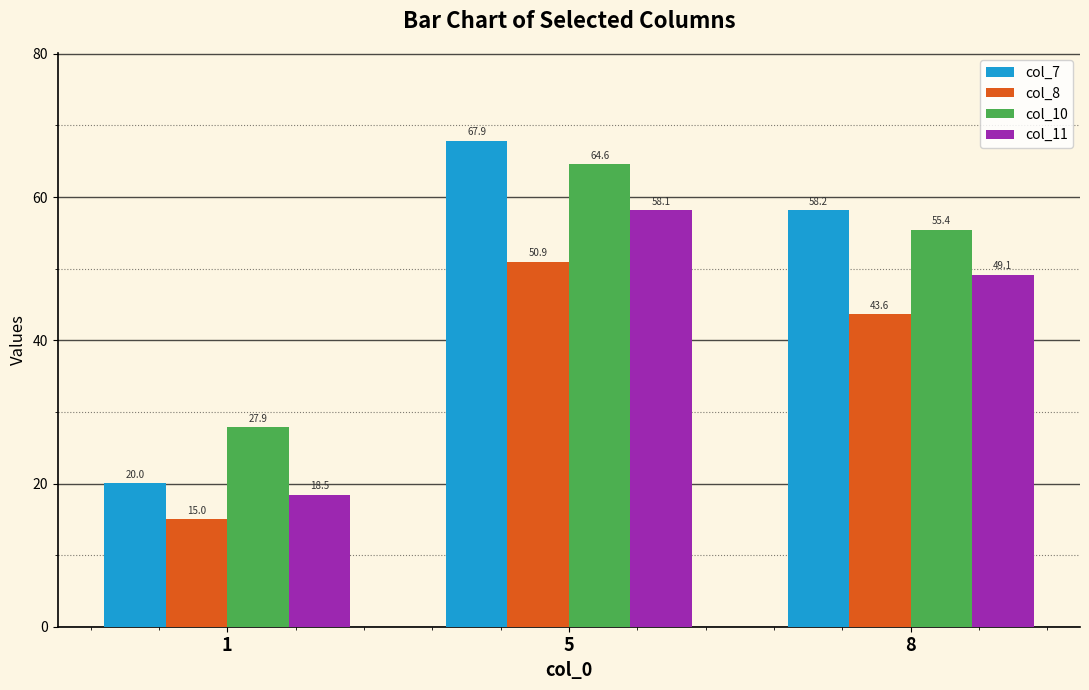

At how many categories does at least one series exceed 32?

2